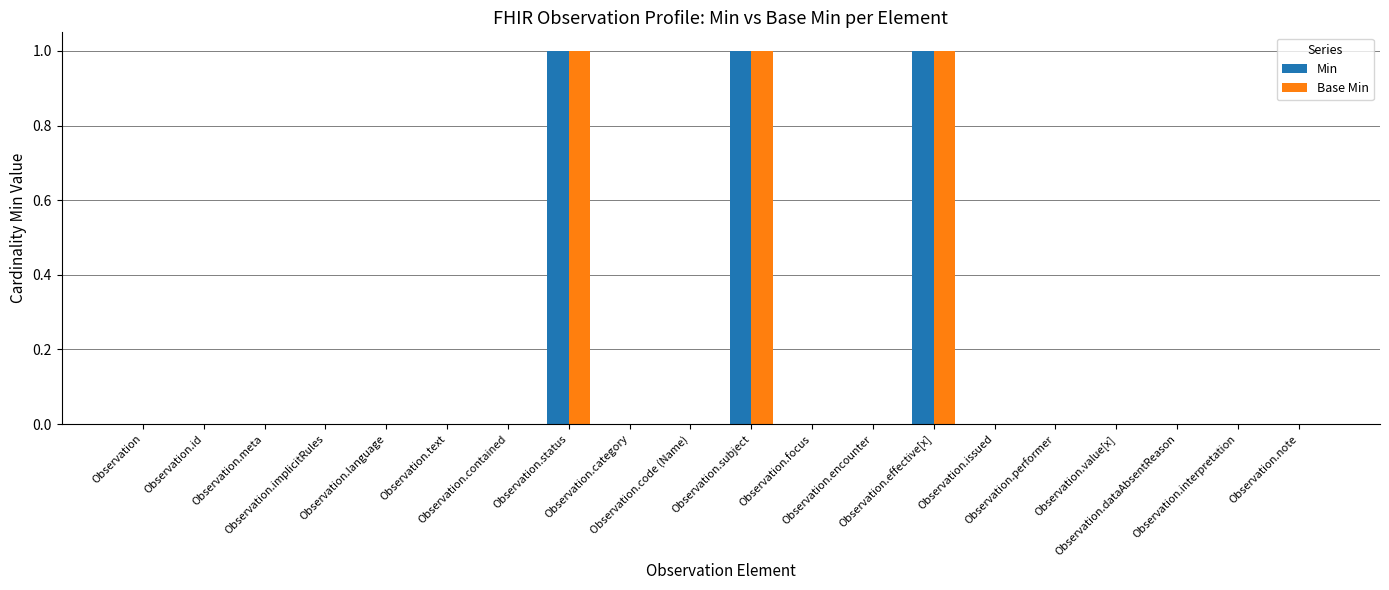

True or false: Min has a value of 1 at Observation.effective[x].

True